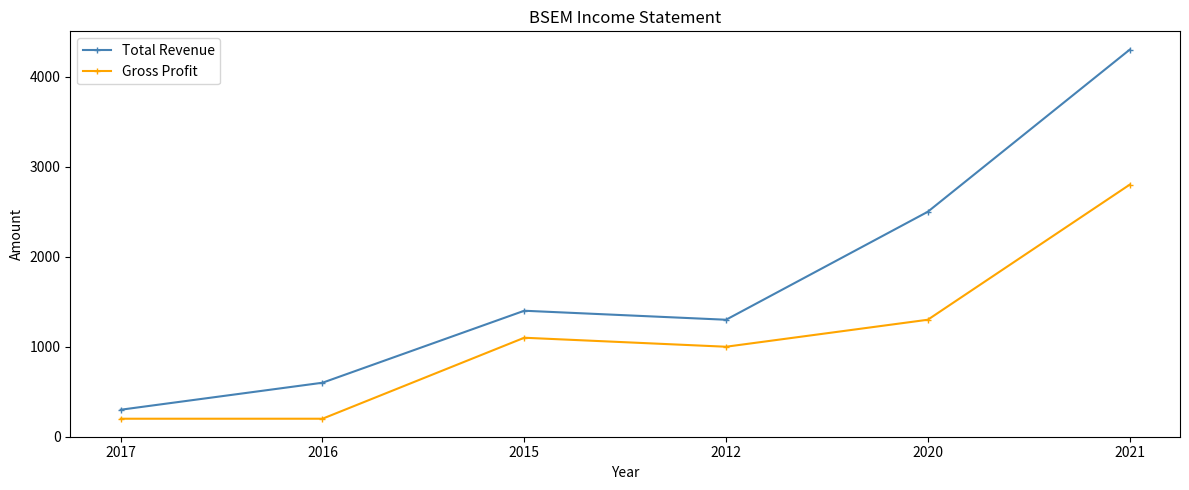

What position from the right is 2012?

3